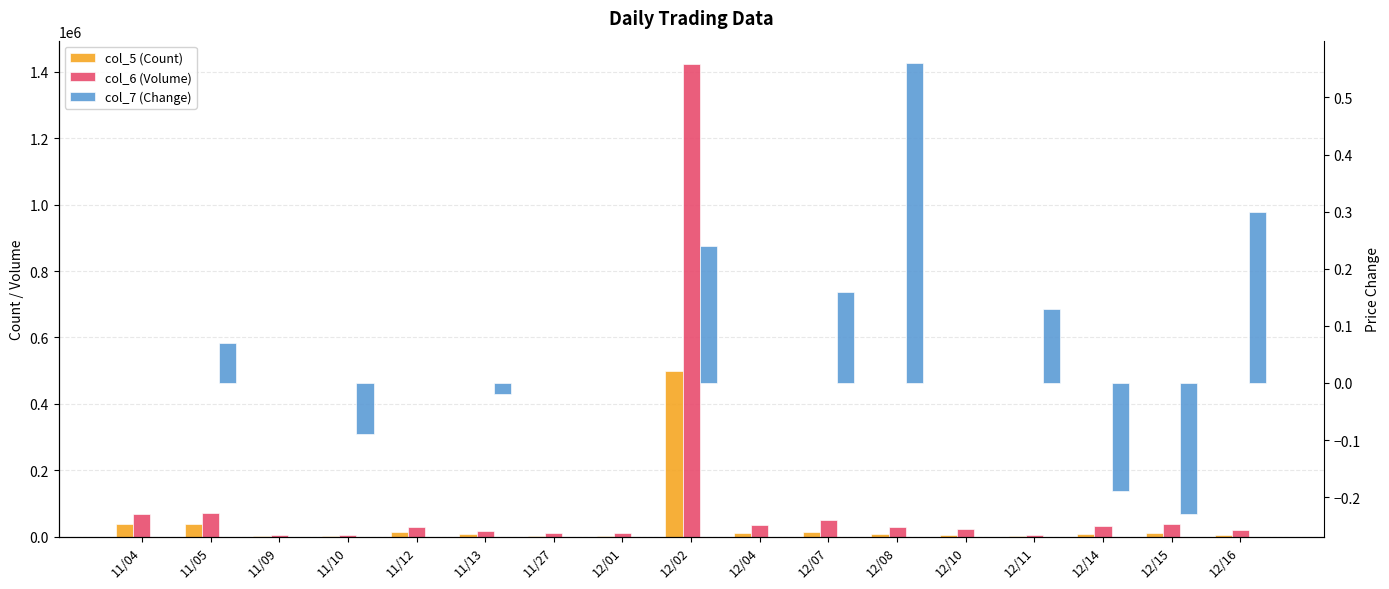

What is the minimum value shown in the chart?

-0.2